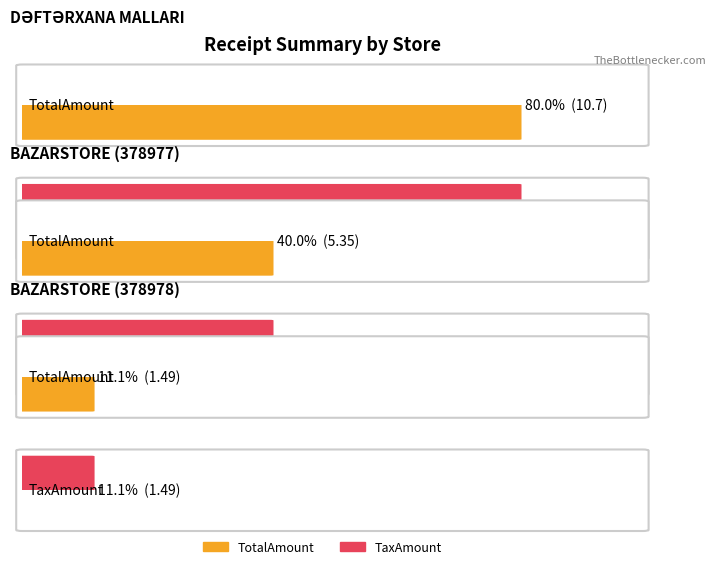

What is the sum of the TaxAmount values at BAZARSTORE (378978) and DƏFTƏRXANA MALLARI?

12.2